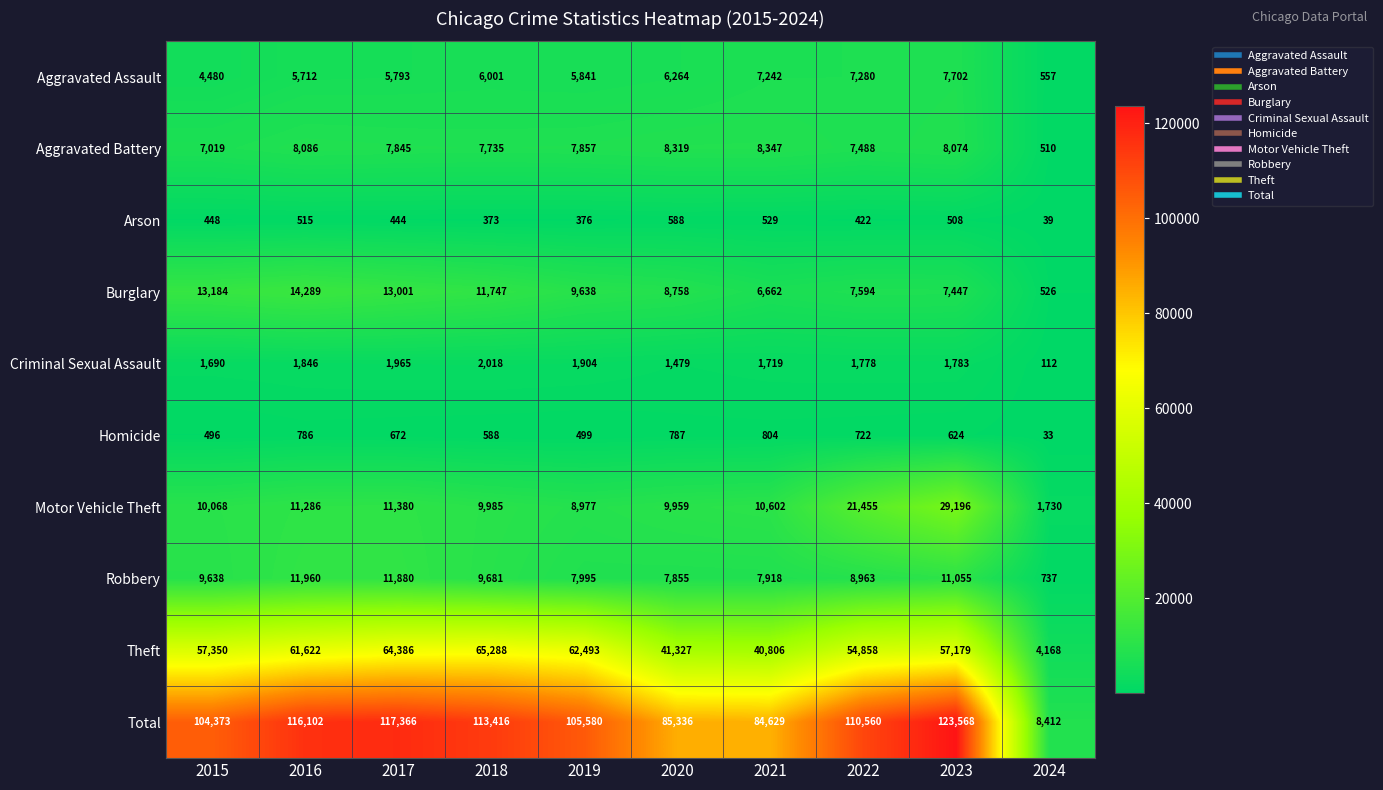

Where is Criminal Sexual Assault nearest to the value 1065?

2020